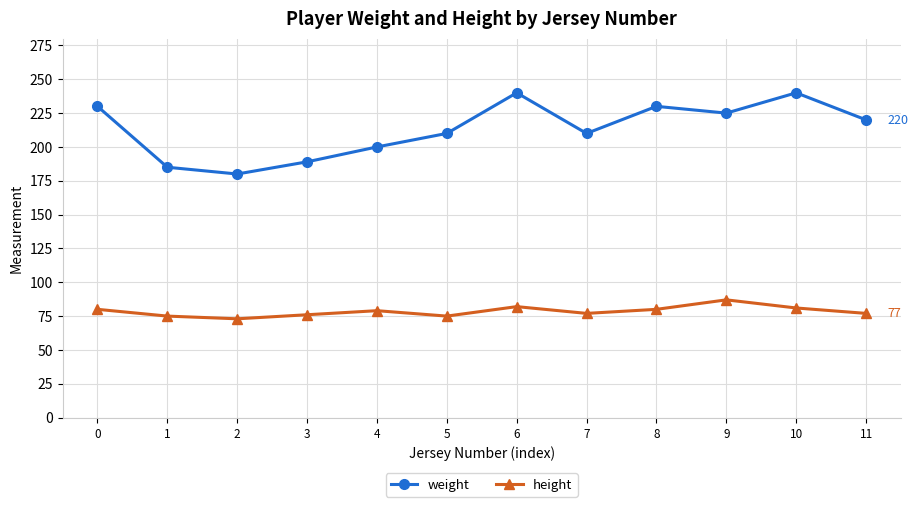

At which category does weight reach its first local peak?

6